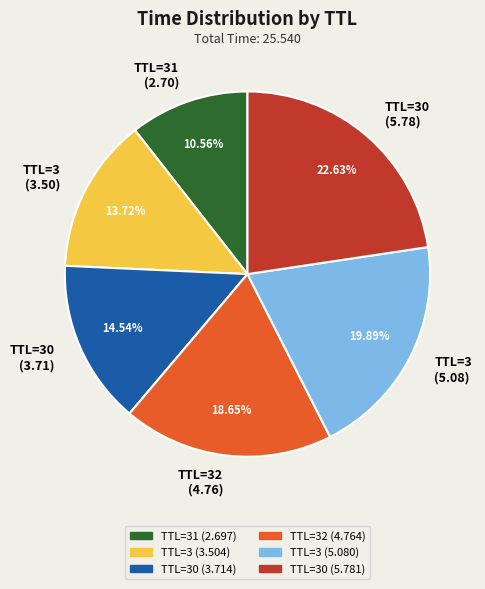

What is the ratio of the value at TTL=3 (3.50) to the value at TTL=31 (2.70)?

1.3